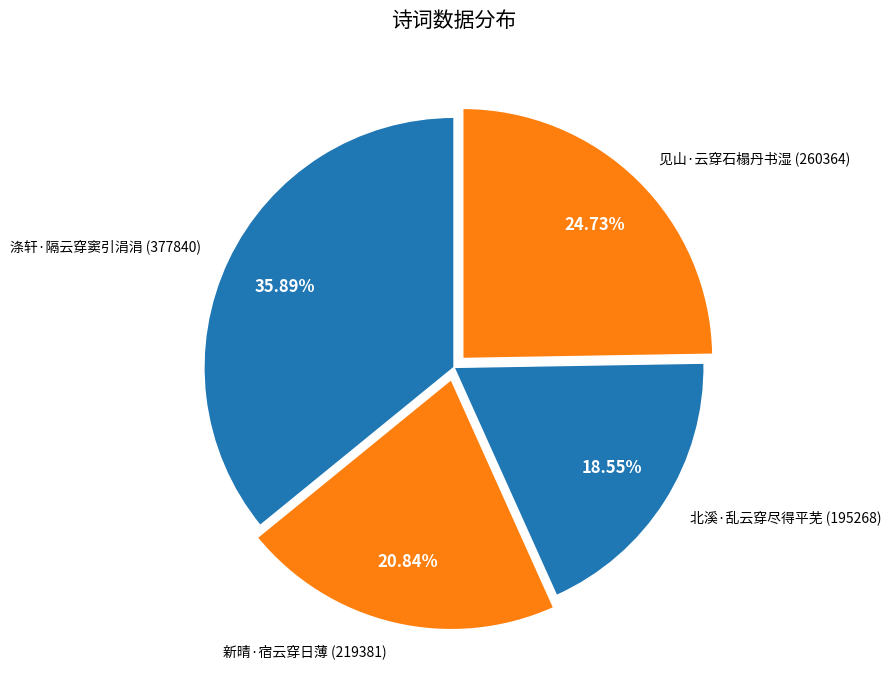

What percentage is the 涤轩·隔云穿窦引涓涓 slice, to the nearest percent?

36%